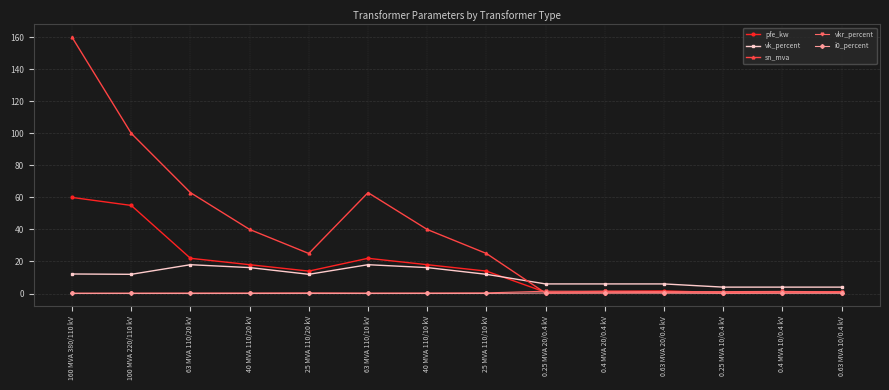

What is the value of the vk_percent point at the 10th from the left?

6.0